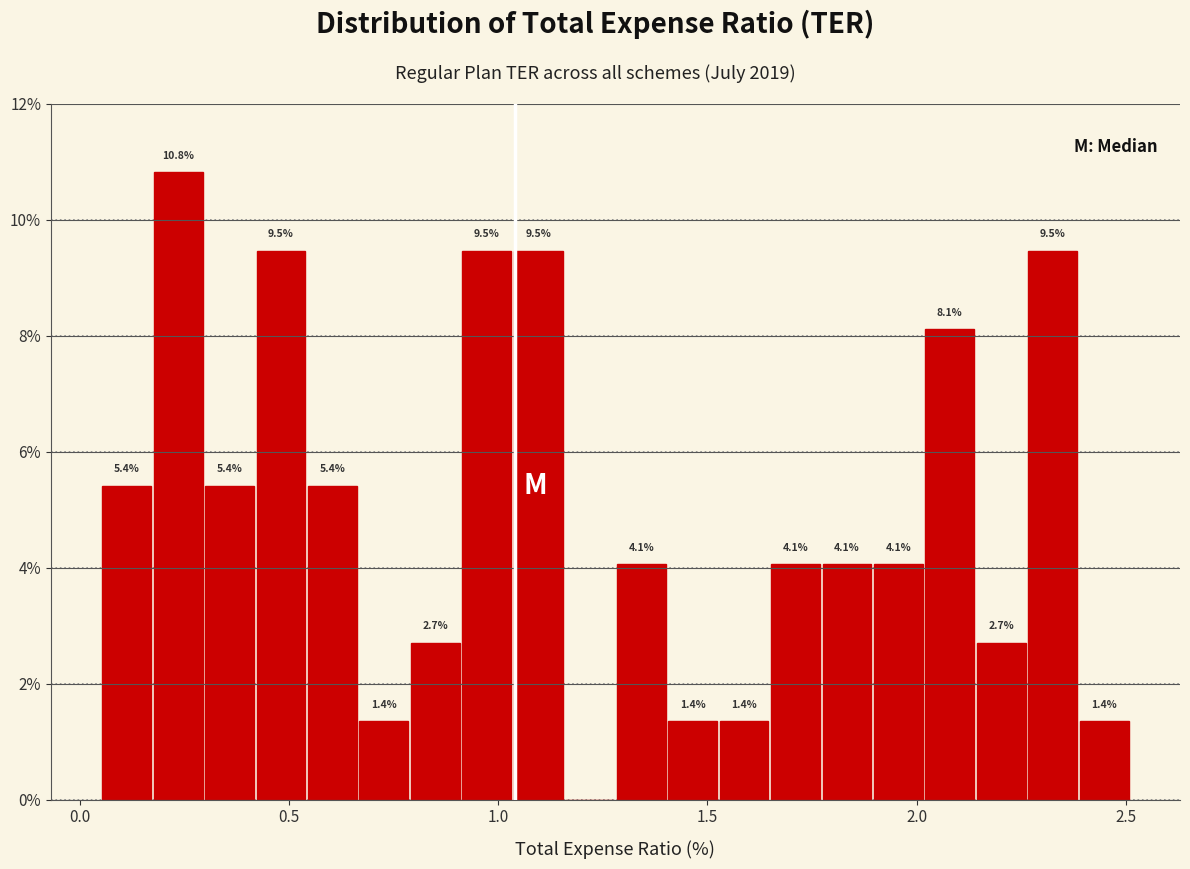

Around what value on the x-axis is the tallest bar? Give the approximate position of its centre, as read against the axis.

0.25